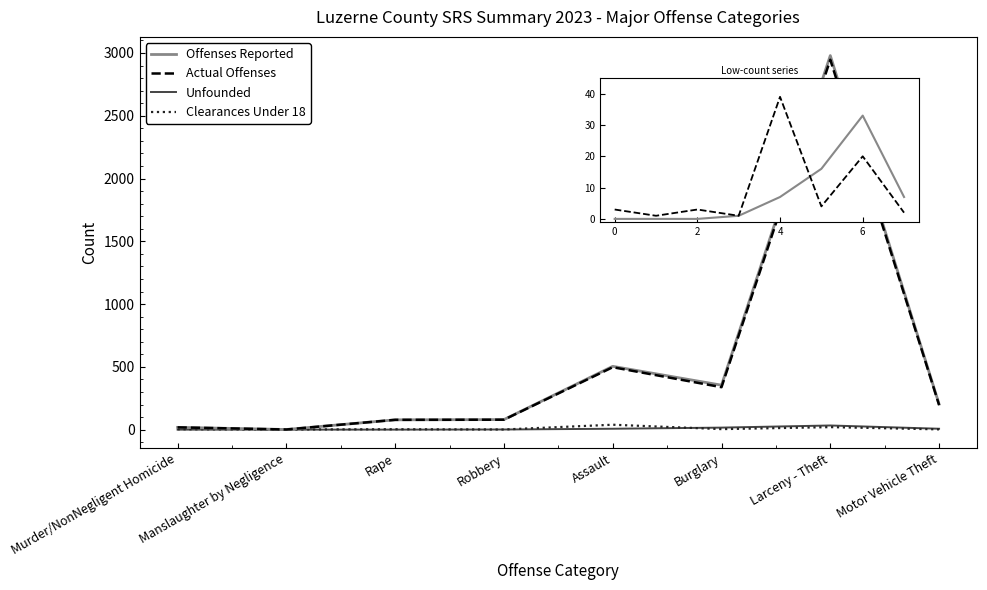

Does the chart have visible grid lines?

No